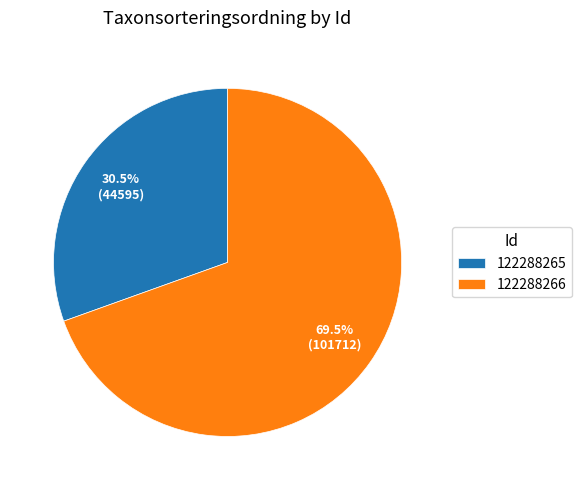

Is there any slice that represents more than half of the pie?

Yes